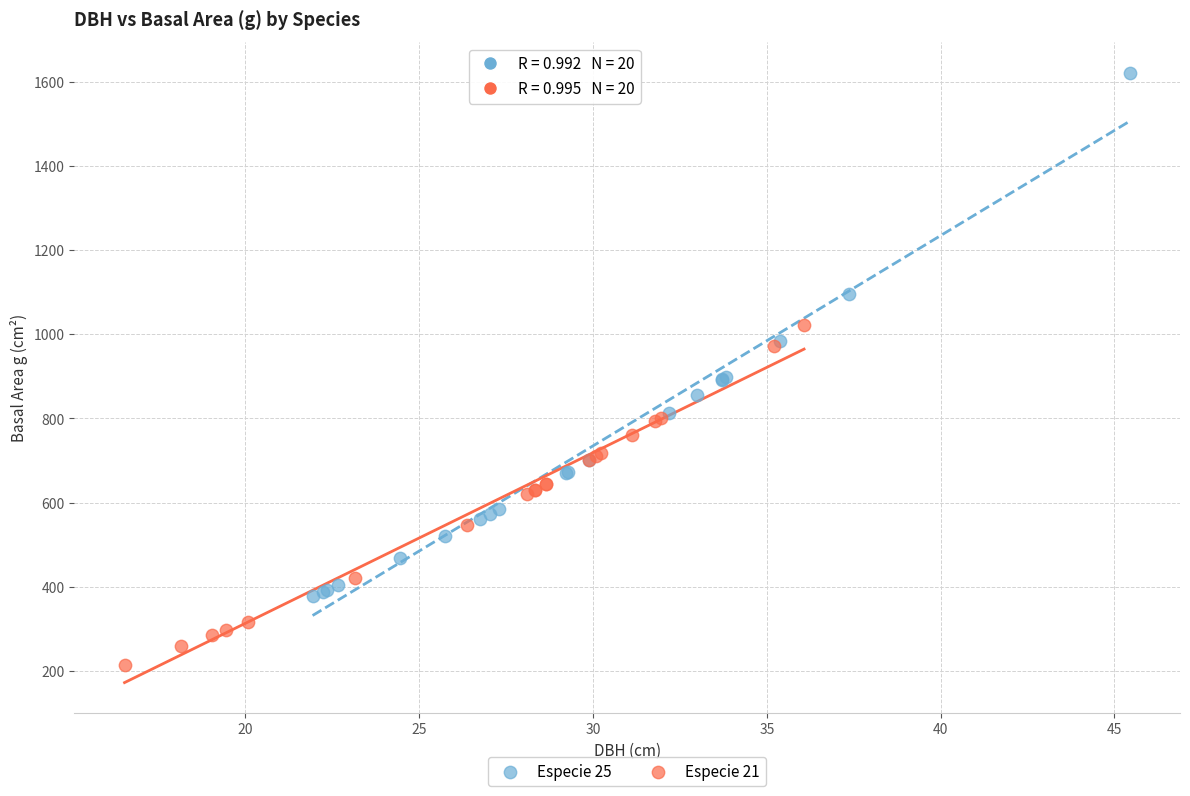

Which series has the widest spread of Y values?

Especie 25